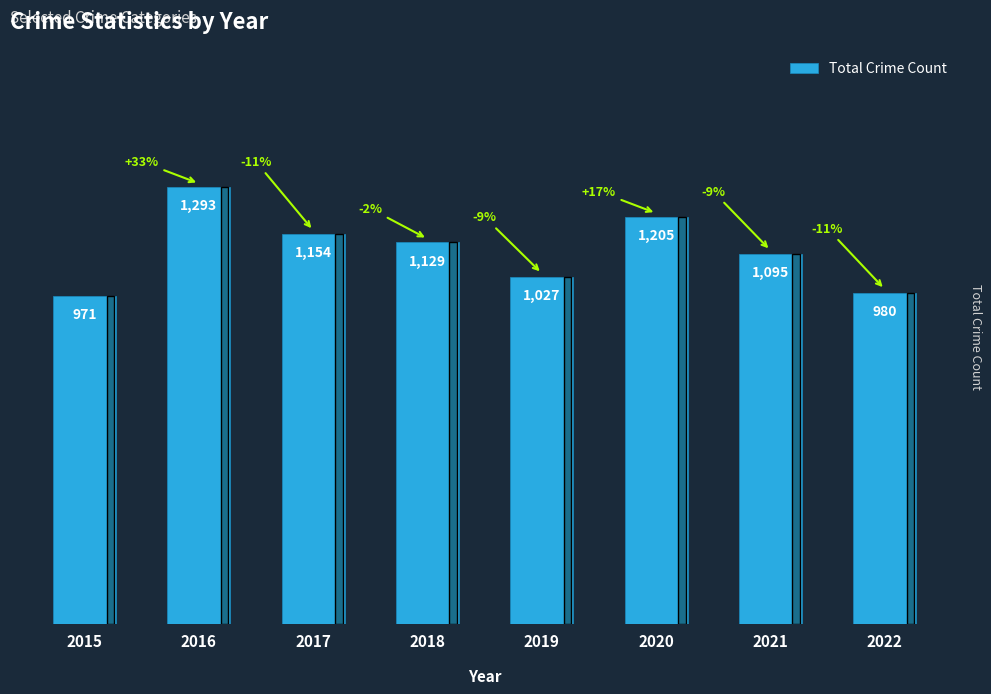

Between 2017 and 2019, which is larger?

2017